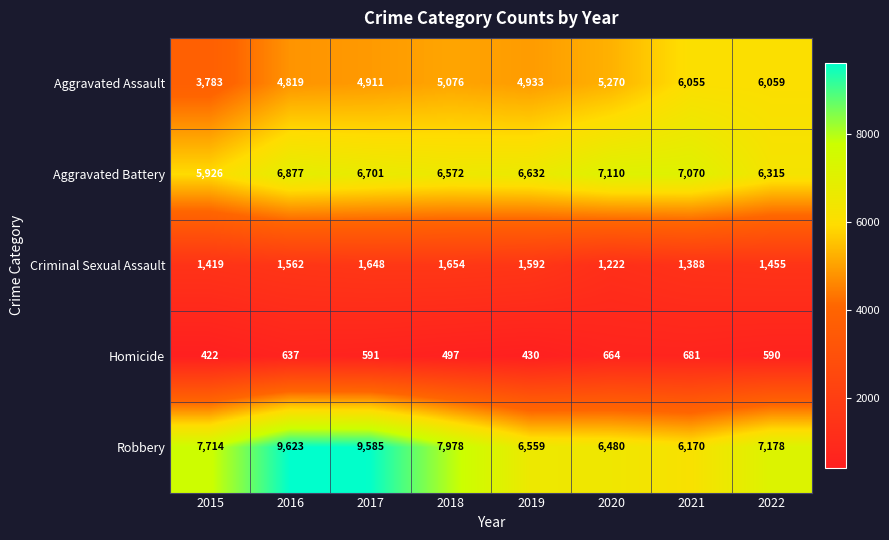

The Aggravated Battery series shows 6315 at 2022. True or false?

True